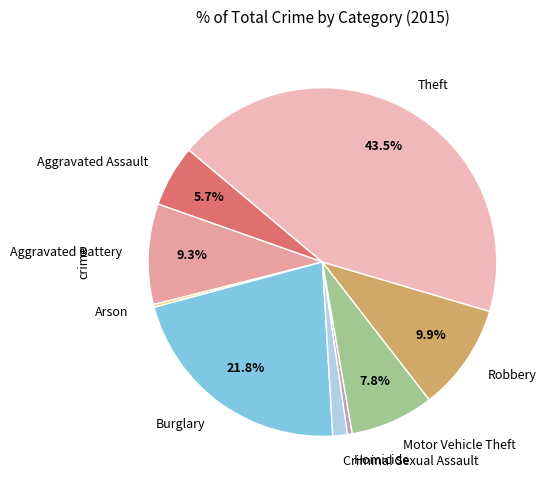

Is it true that Motor Vehicle Theft is 8% of the pie?

True